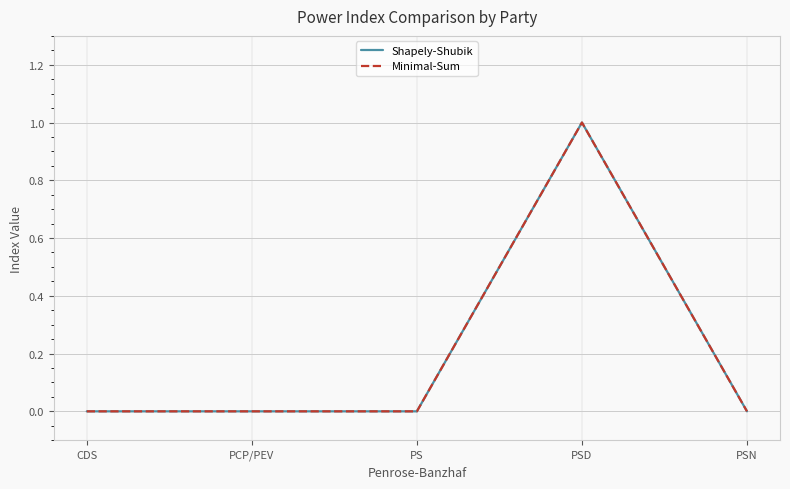

Is this an area chart (filled region under the line)?

No